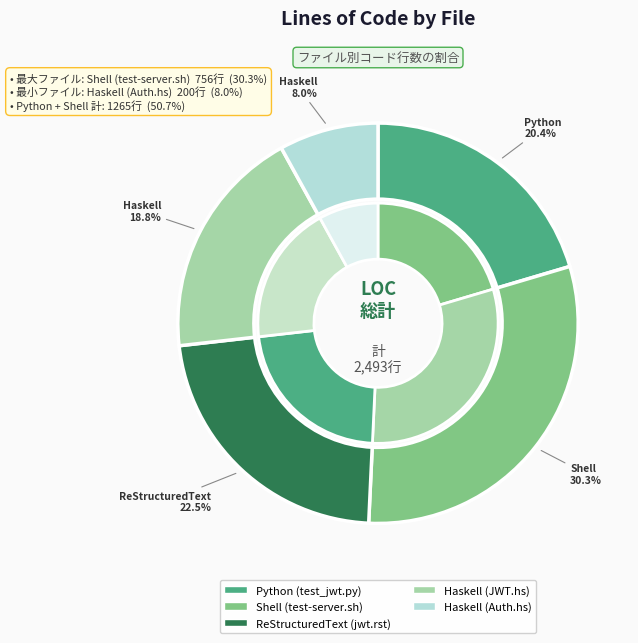

To the nearest percent, what portion does Haskell (Auth.hs) represent?

8%